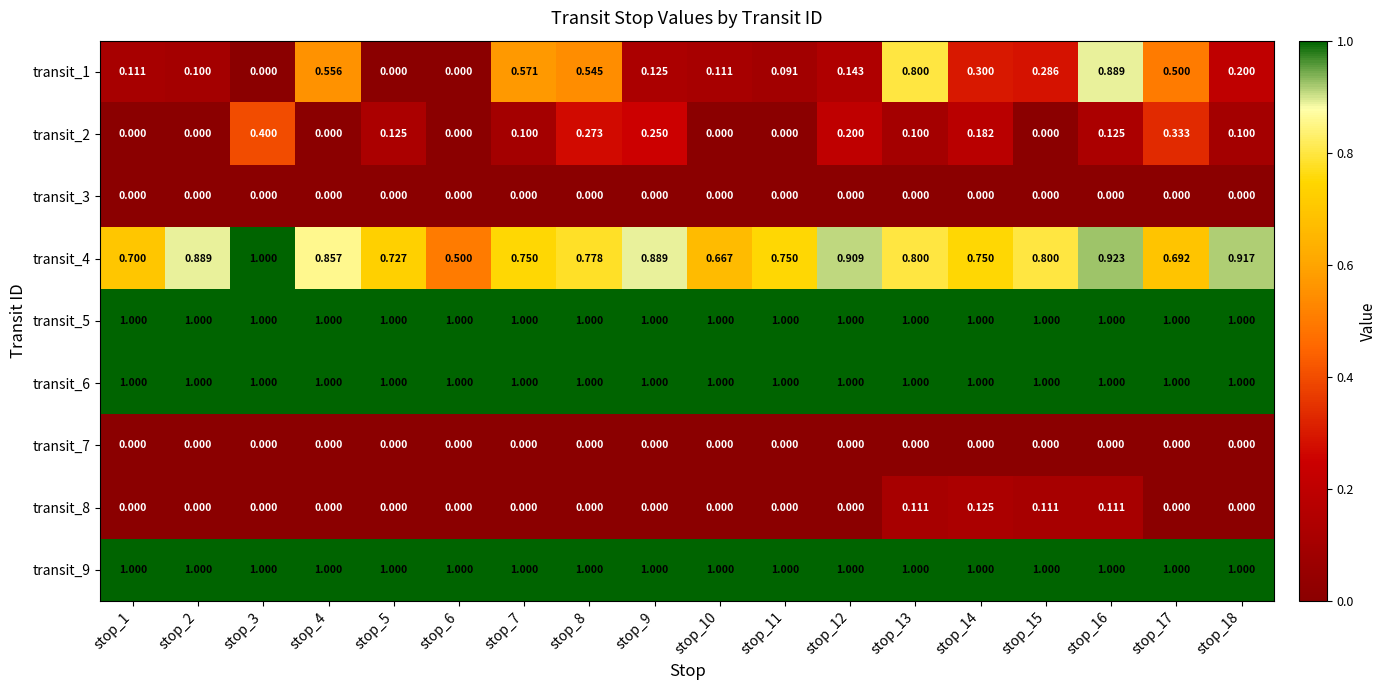

Which has a higher value, stop_3 or stop_14?

stop_14